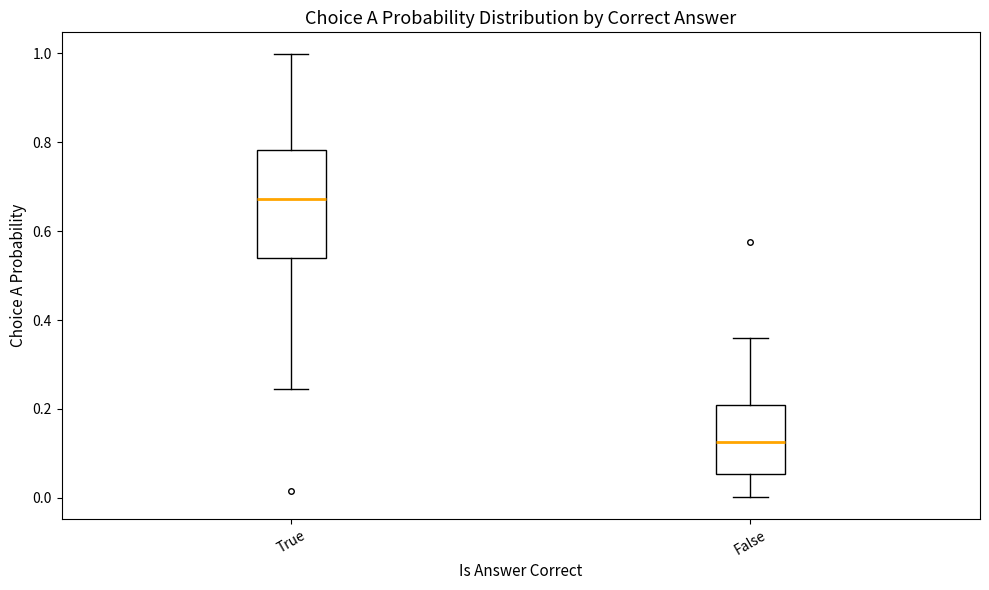

Which box has the highest median line?

True